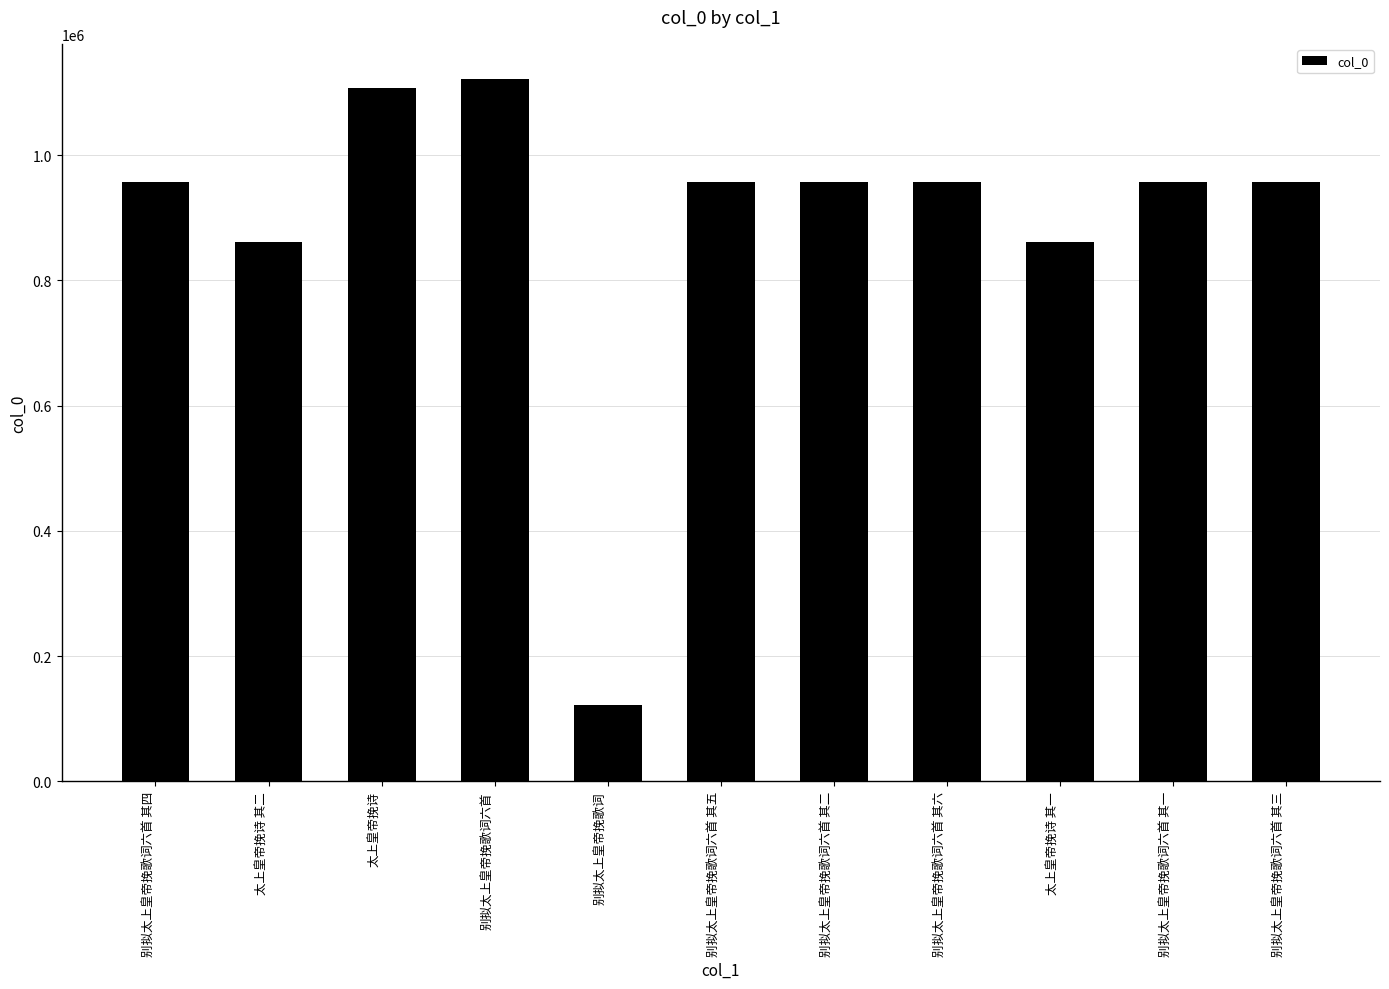

Does the chart contain stacked bars?

No